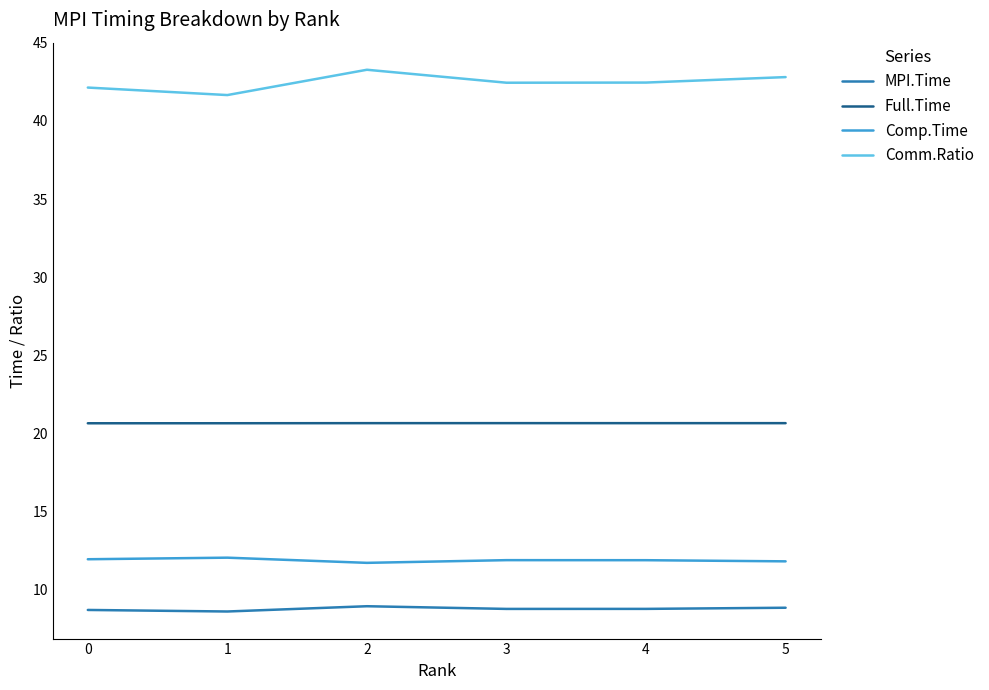

Rank the series at 1 from lowest to highest value.

MPI.Time, Comp.Time, Full.Time, Comm.Ratio